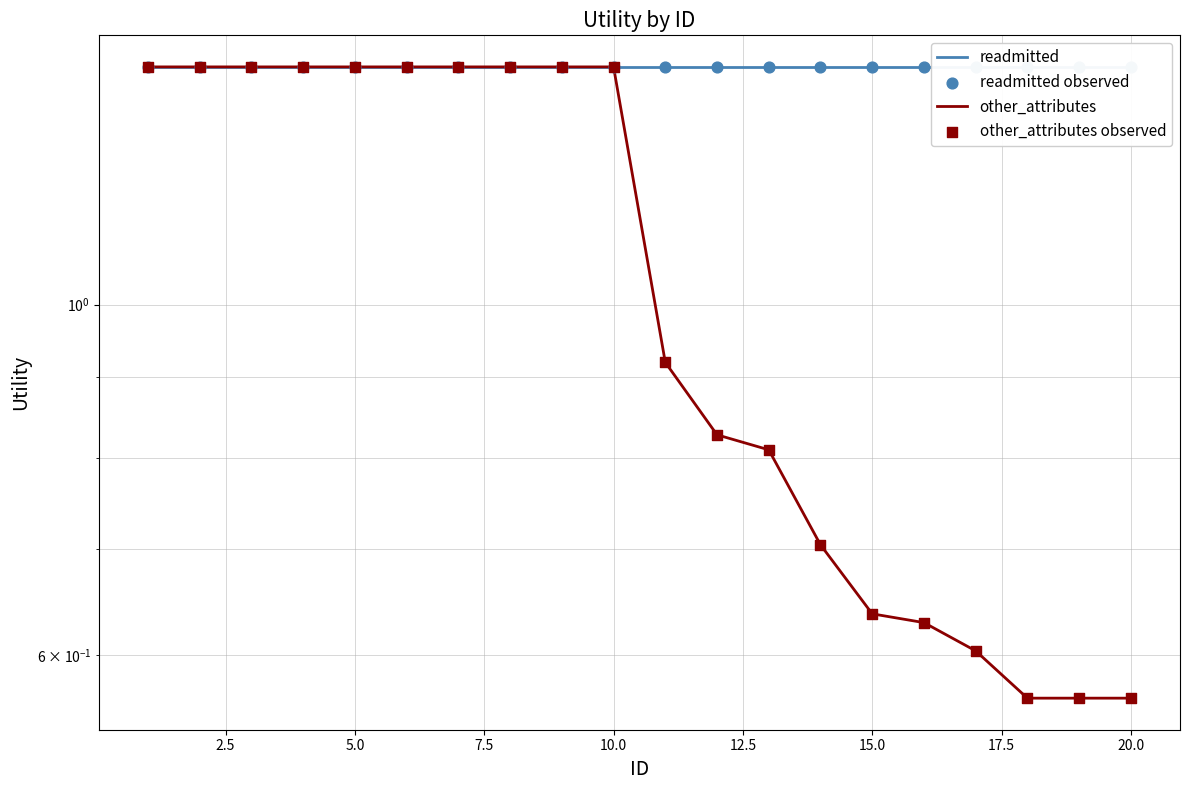

Which series has the largest Y range (max minus min)?

other_attributes